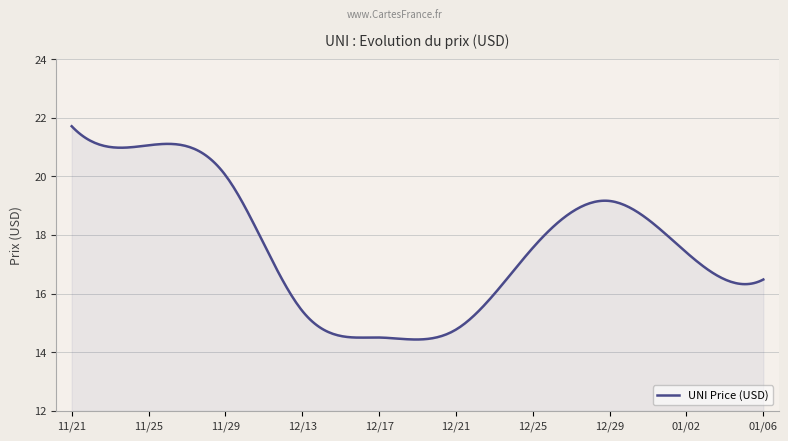

What is the difference between the maximum and minimum values?

7.3